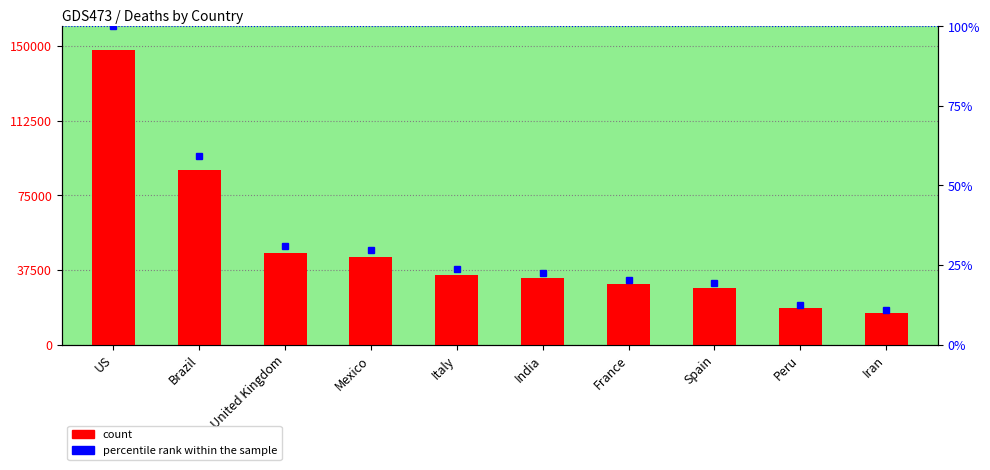

What is the label of the 6th bar from the right?

Italy